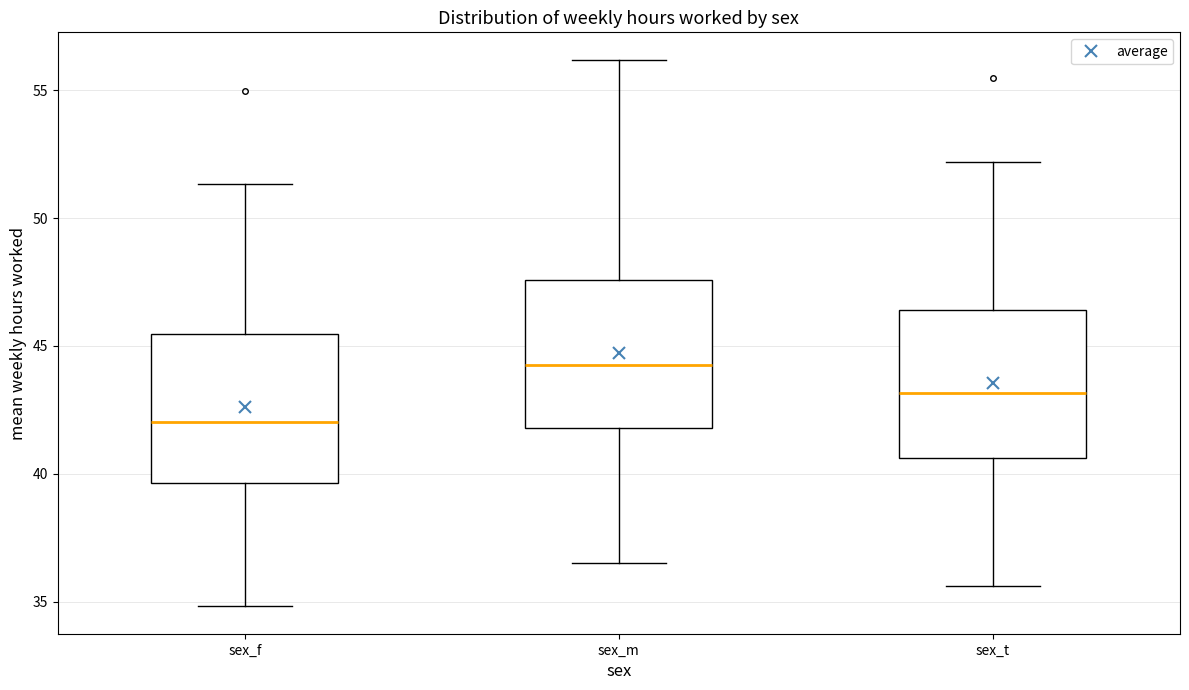

Reading left to right, transcribe this box plot: for each box, give where its median line is, the range the box spans, and where its two whiskers end, as read against the y-axis. The values are not printed on the chart, so give them approximately, as read against the axis.

sex_f: median 42.0, box 39.5 to 45.5, whiskers 35.0 to 51.5
sex_m: median 44.5, box 42.0 to 47.5, whiskers 36.5 to 56.0
sex_t: median 43.0, box 40.5 to 46.5, whiskers 35.5 to 52.0